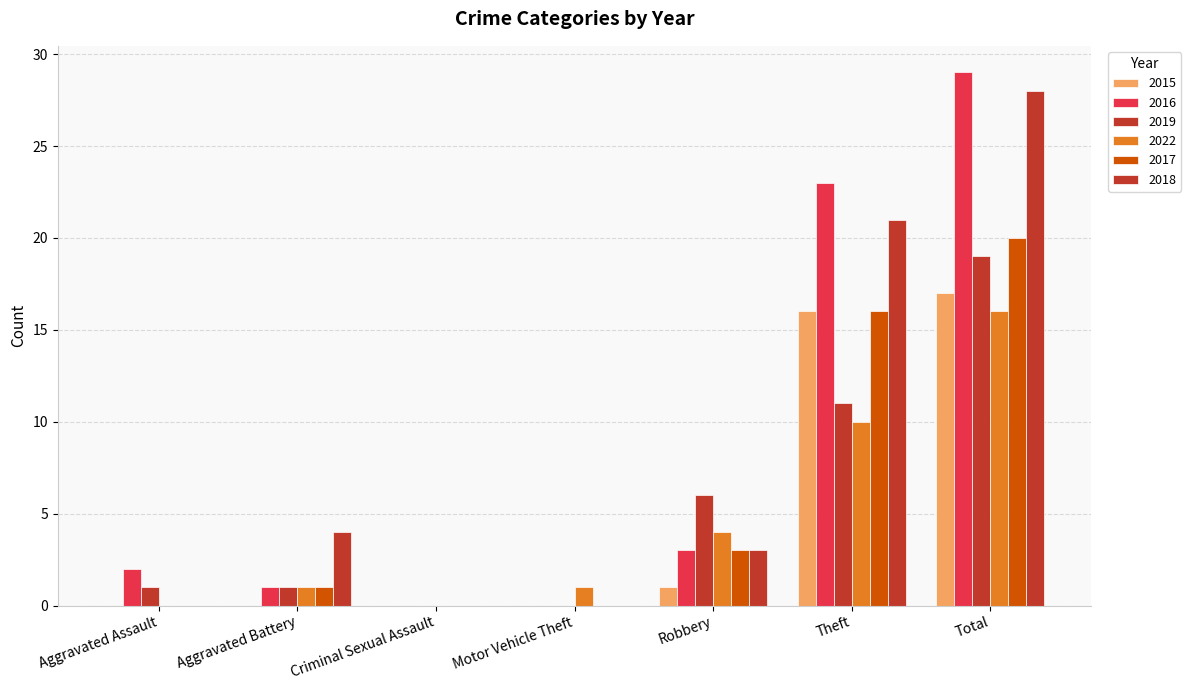

What is the difference between the highest and lowest values at Total?

13